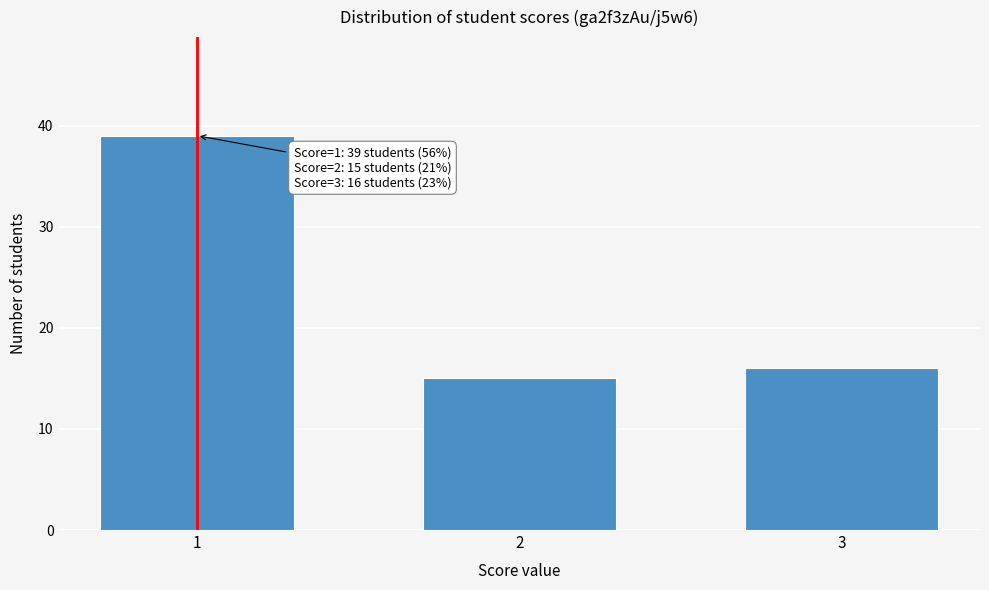

Reading left to right, extract all data points from this chart.

1=39	2=15	3=16